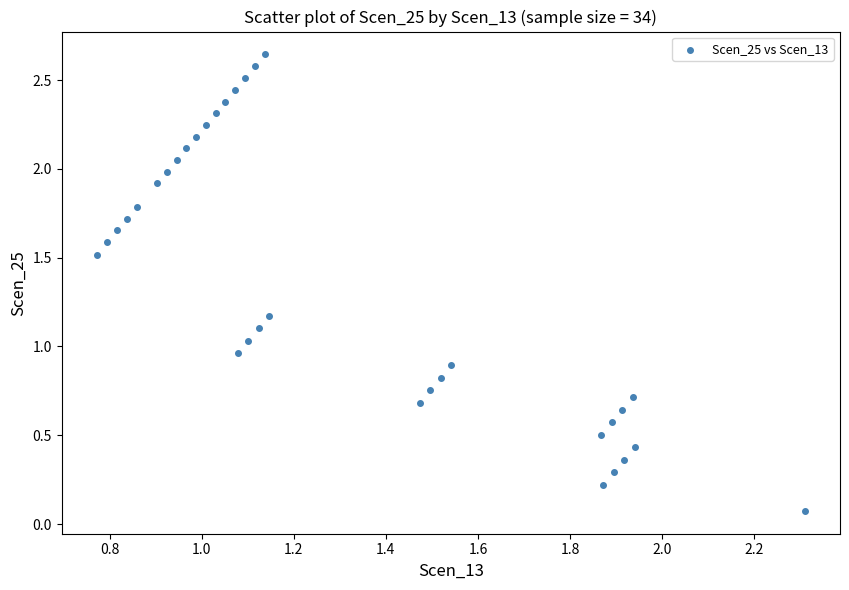

What is the range of X values (max minus min)?

1.5